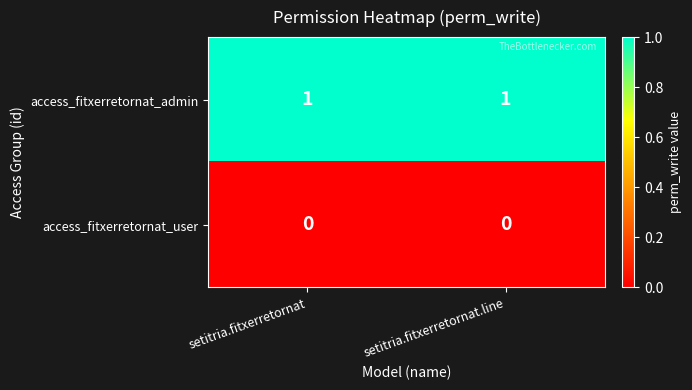

Which series has the largest total across all categories?

access_fitxerretornat_admin